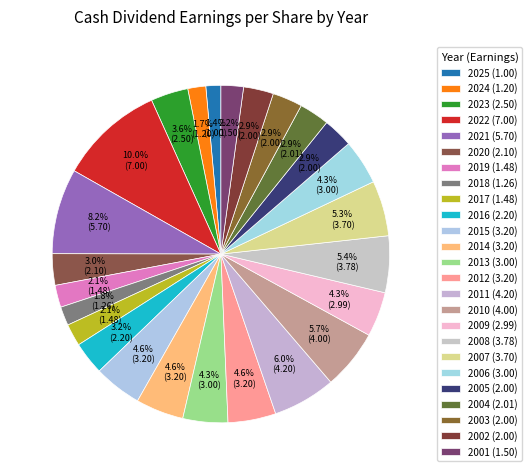

Count the number of slices in the pie.

25